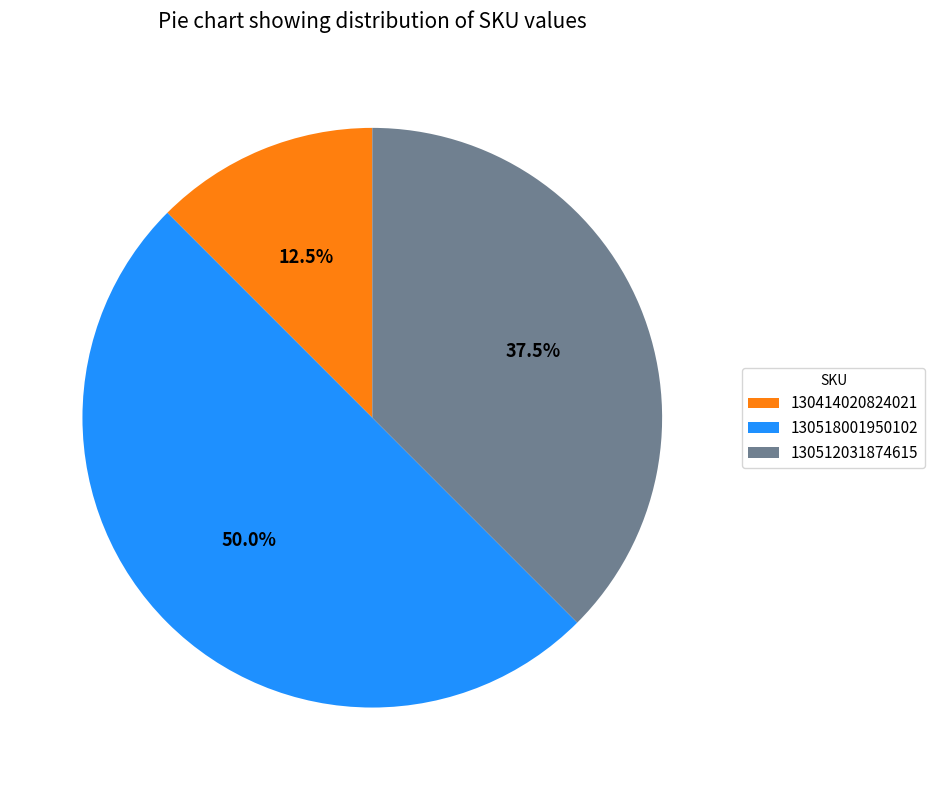

Rank the categories by value from highest to lowest.

130518001950102, 130512031874615, 130414020824021